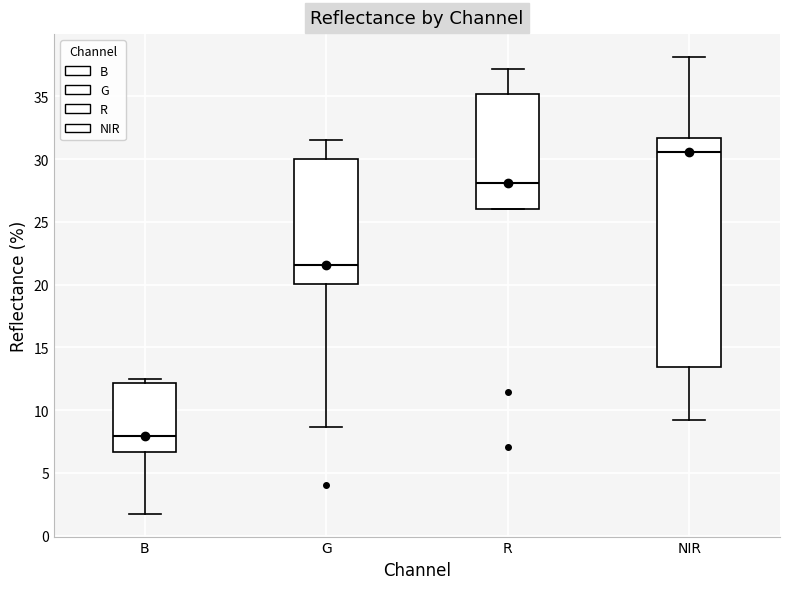

Reading left to right, transcribe this box plot: for each box, give where its median line is, the range the box spans, and where its two whiskers end, as read against the y-axis. The values are not printed on the chart, so give them approximately, as read against the axis.

B: median 8.0, box 6.5 to 12.0, whiskers 1.5 to 12.5
G: median 21.5, box 20.0 to 30.0, whiskers 8.5 to 31.5
R: median 28.0, box 26.0 to 35.0, whiskers 26.0 to 37.0
NIR: median 30.5, box 13.5 to 31.5, whiskers 9.0 to 38.0